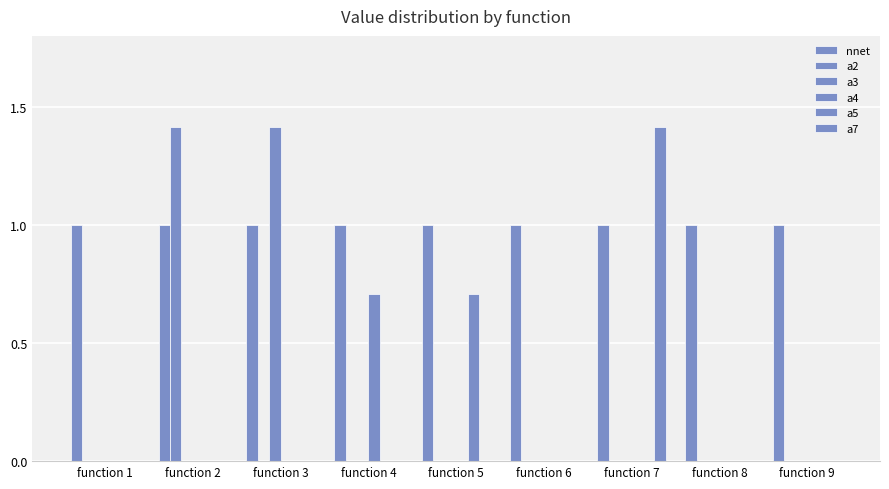

What is the average value of the a2 series?

0.2